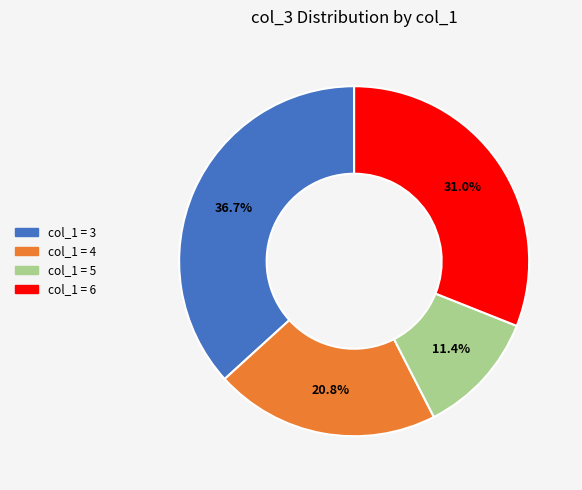

Is there a majority slice in this chart?

No